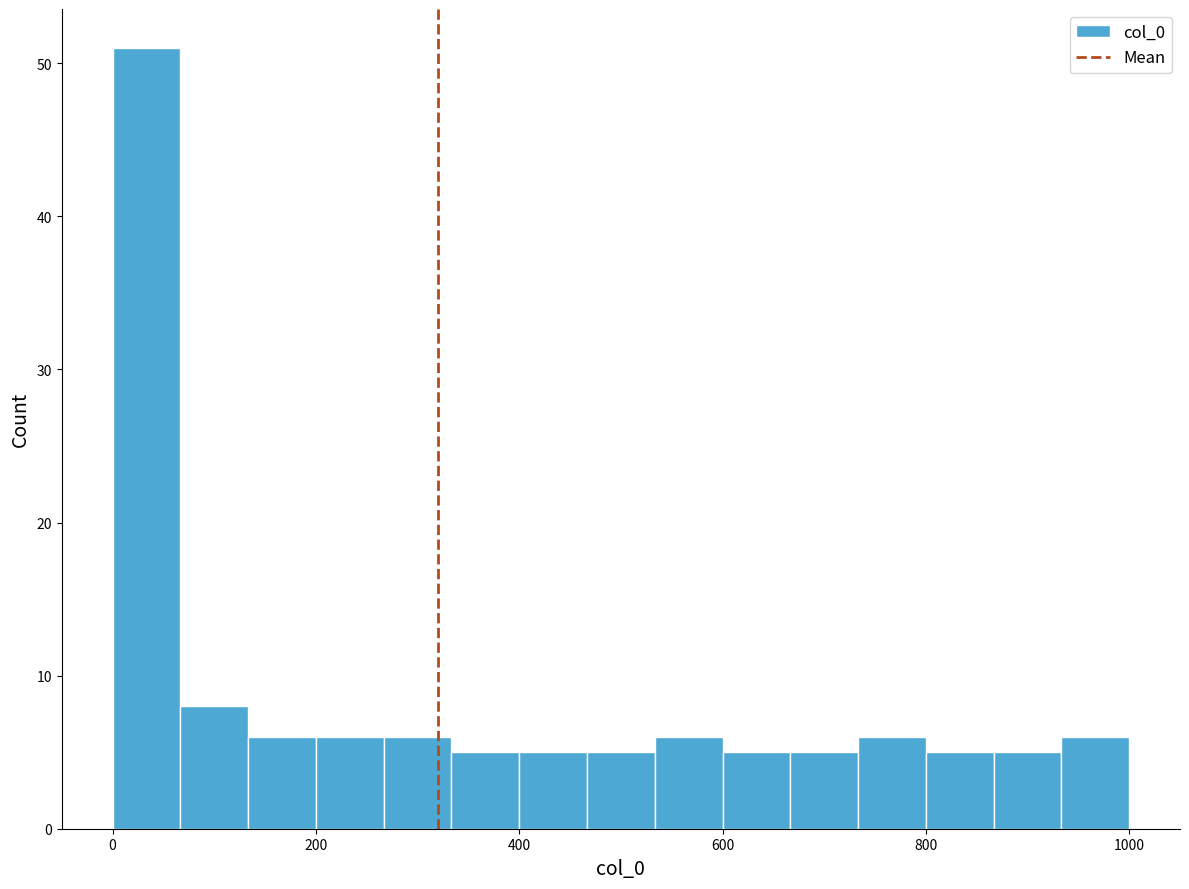

Read against the x-axis, roughly where is the centre of the tallest bar?

40